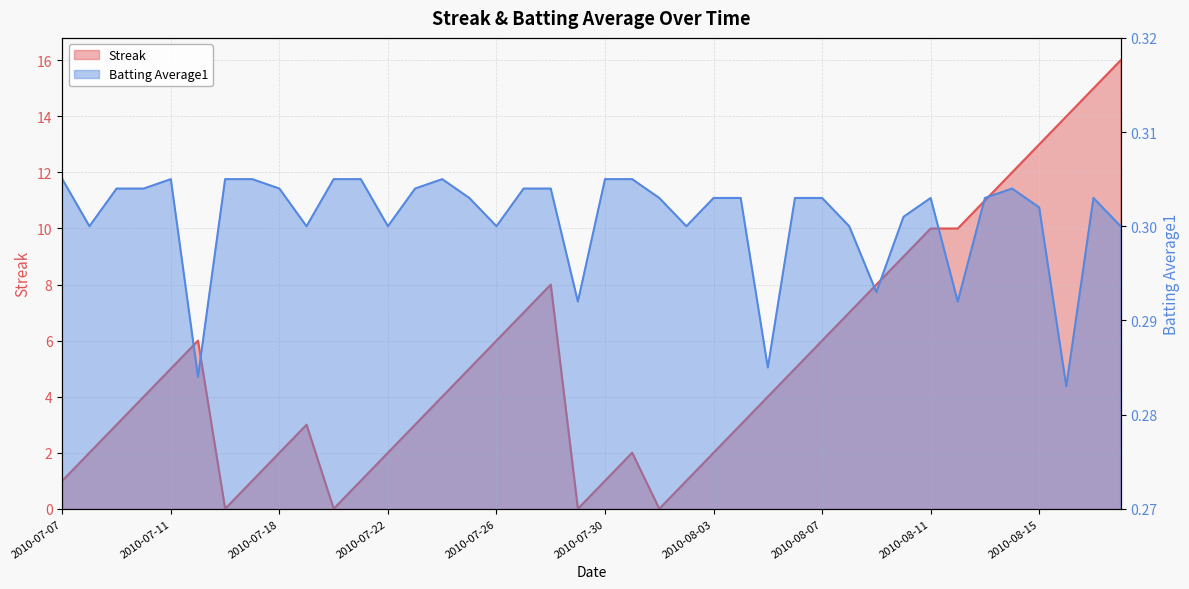

Between 2010-07-26 and 2010-08-08, which is larger?

2010-08-08